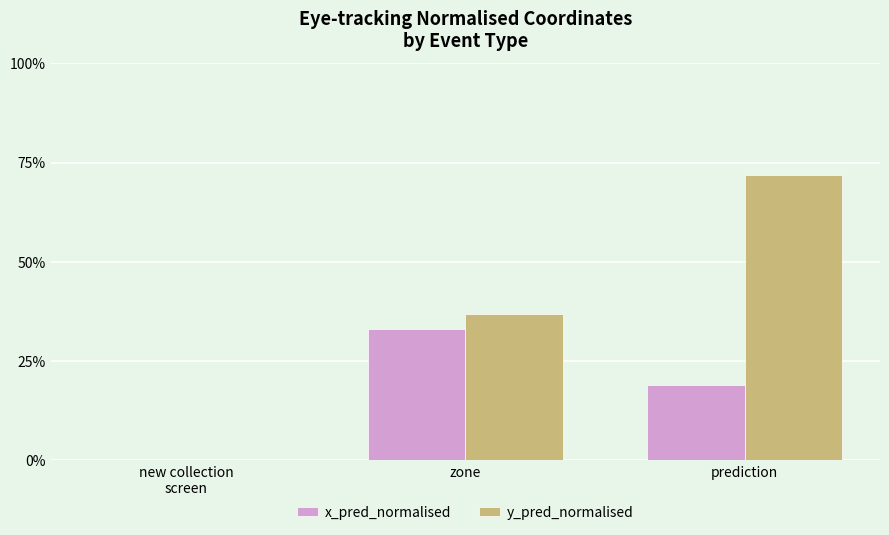

At which category is the sum across all series the highest?

prediction